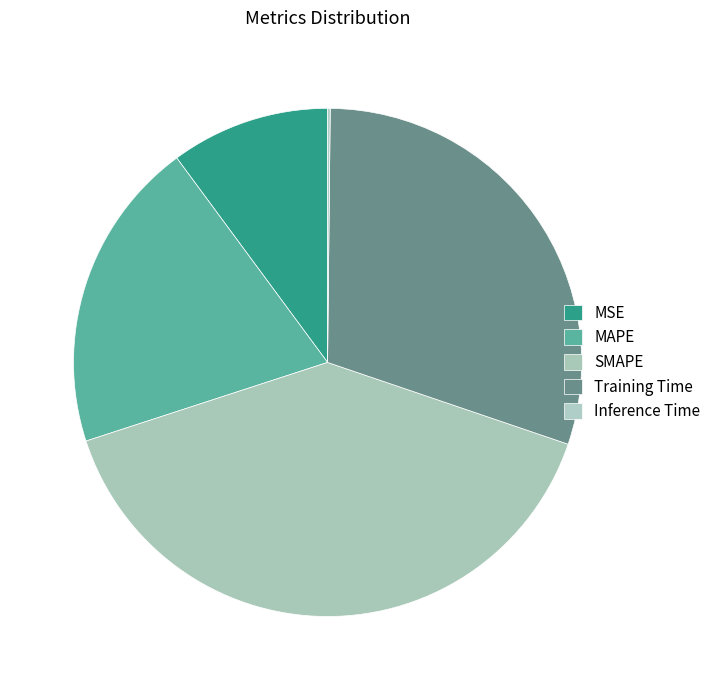

Do MAPE and Inference Time together represent more than half of the pie?

No